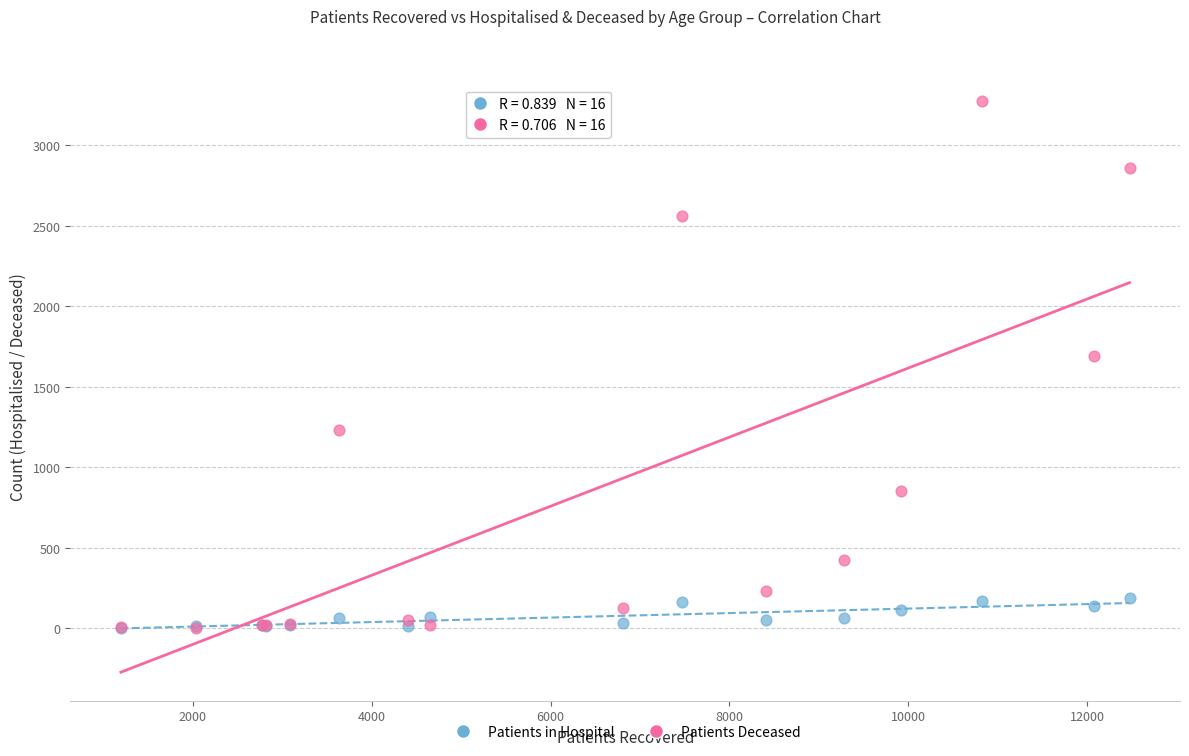

Which series has the largest Y range (max minus min)?

Patients Deceased